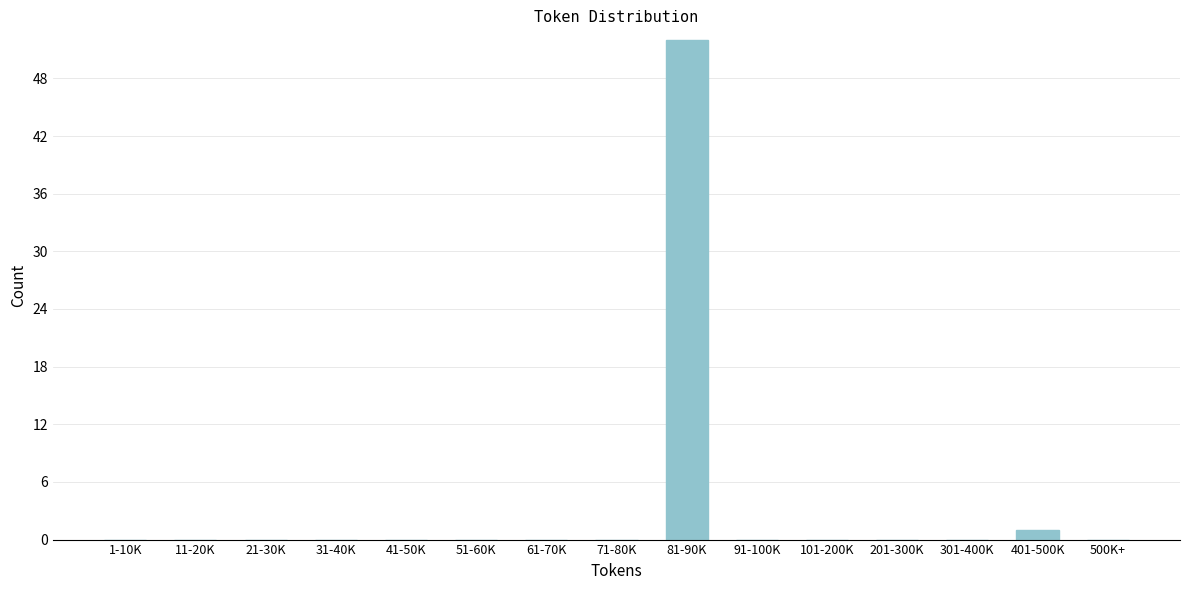

Reading left to right, what are all the values shown in this chart?

1-10K=0	11-20K=0	21-30K=0	31-40K=0	41-50K=0	51-60K=0	61-70K=0	71-80K=0	81-90K=52	91-100K=0	101-200K=0	201-300K=0	301-400K=0	401-500K=1	500K+=0